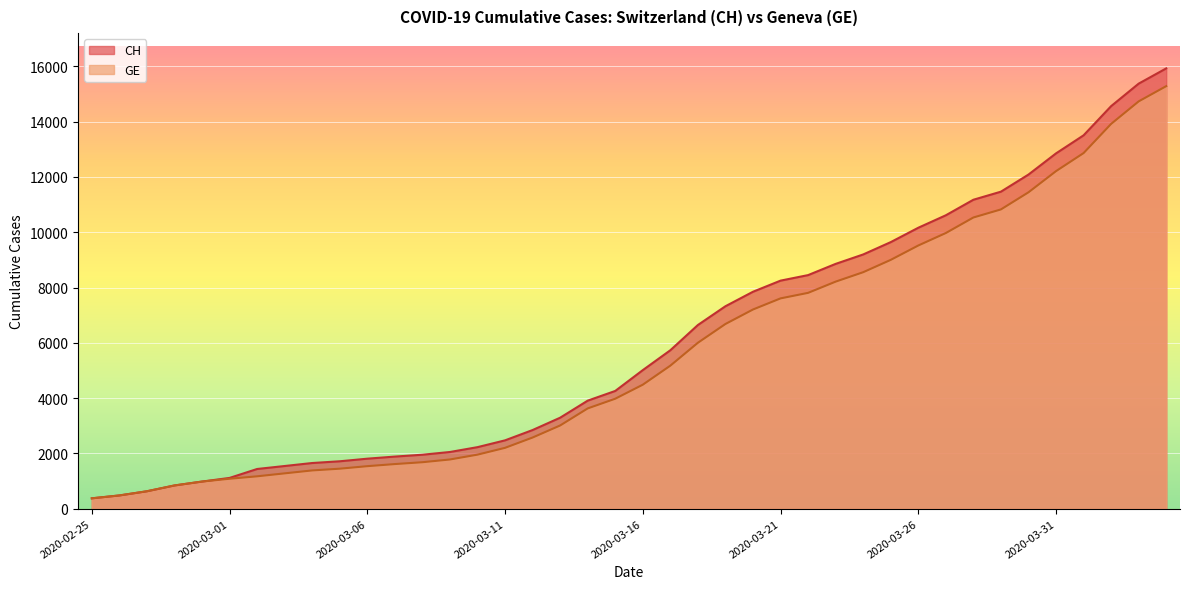

Reading right to left, transcribe all the data shown in this chart.

CH: 15926	15375	14561	13505	12852	12086	11467	11175	10613	10162	9642	9196	8855	8449	8249	7847	7323	6644	5731	5012	4259	3908	3291	2845	2472	2226	2051	1952	1885	1809	1715	1652	1544	1436	1113	981	840	630	479	375
GE: 15284	14733	13919	12863	12210	11444	10825	10533	9971	9520	9000	8554	8213	7807	7607	7205	6681	6002	5174	4485	3978	3627	3010	2574	2201	1955	1780	1681	1614	1538	1447	1384	1278	1171	1083	981	840	630	479	375